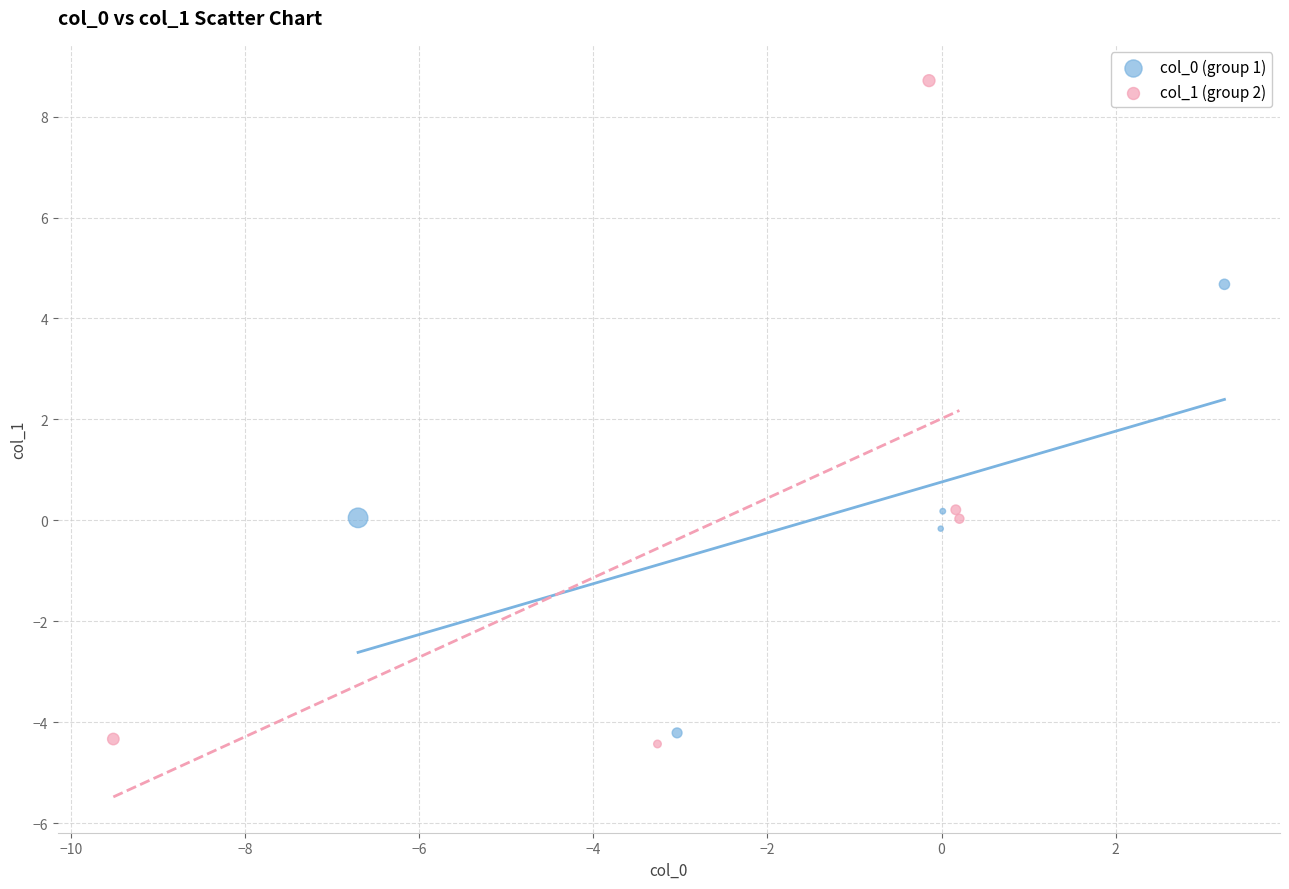

Which series has the widest spread of Y values?

col_1 (group 2)